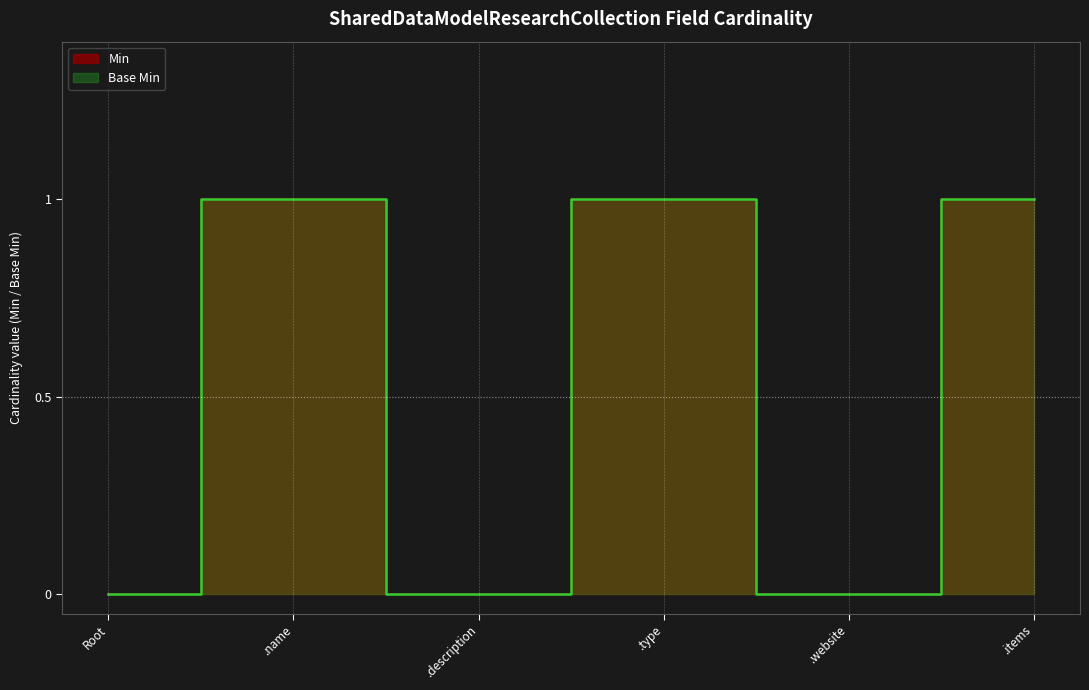

Count the number of categories in the chart.

6